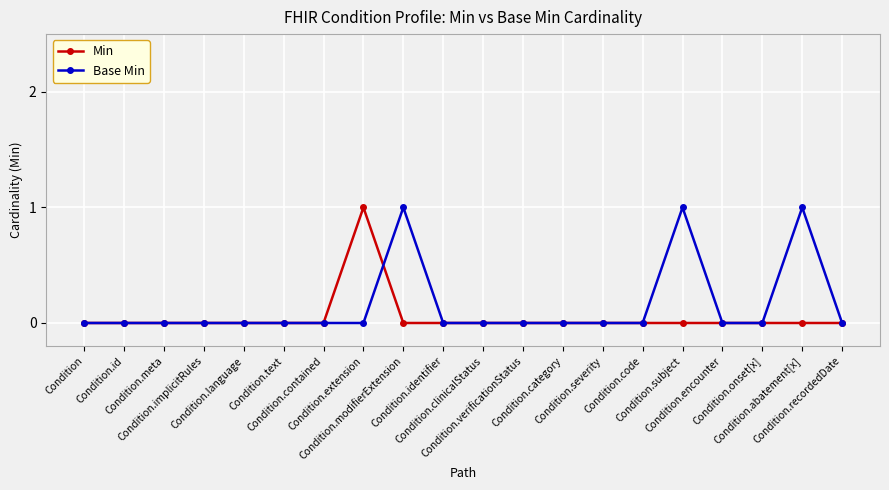

True or false: Min has more than 2 points higher than both neighbors.

False